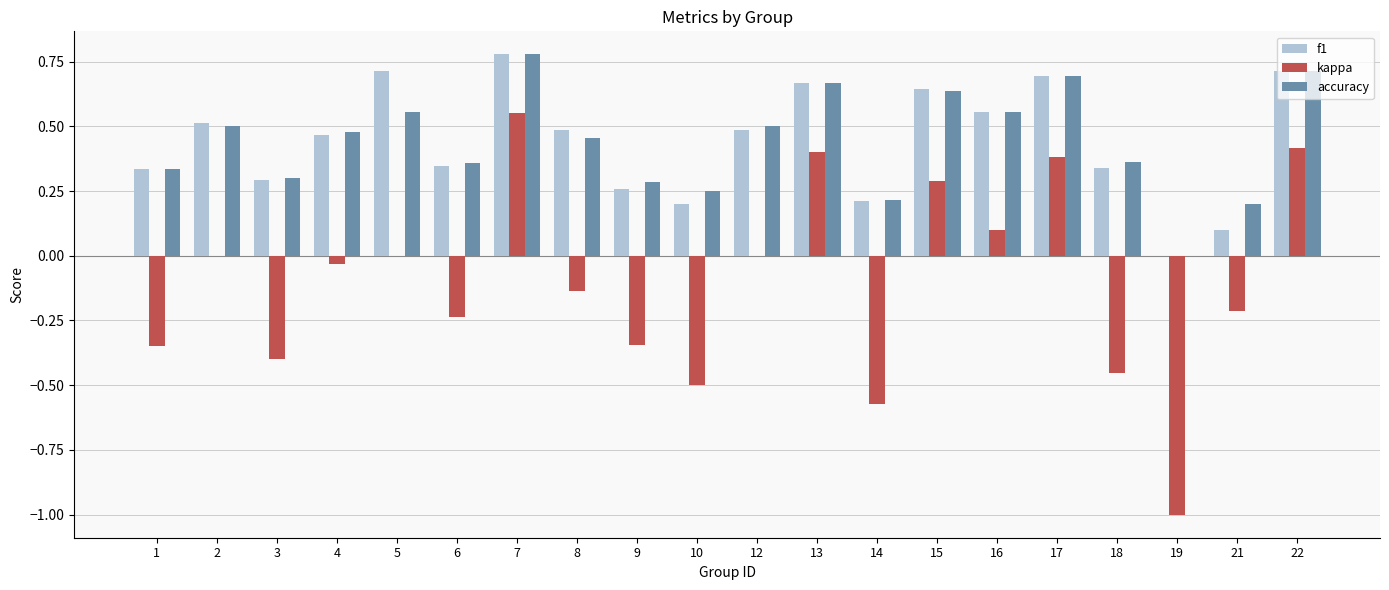

Which category has the highest value across all series?

7